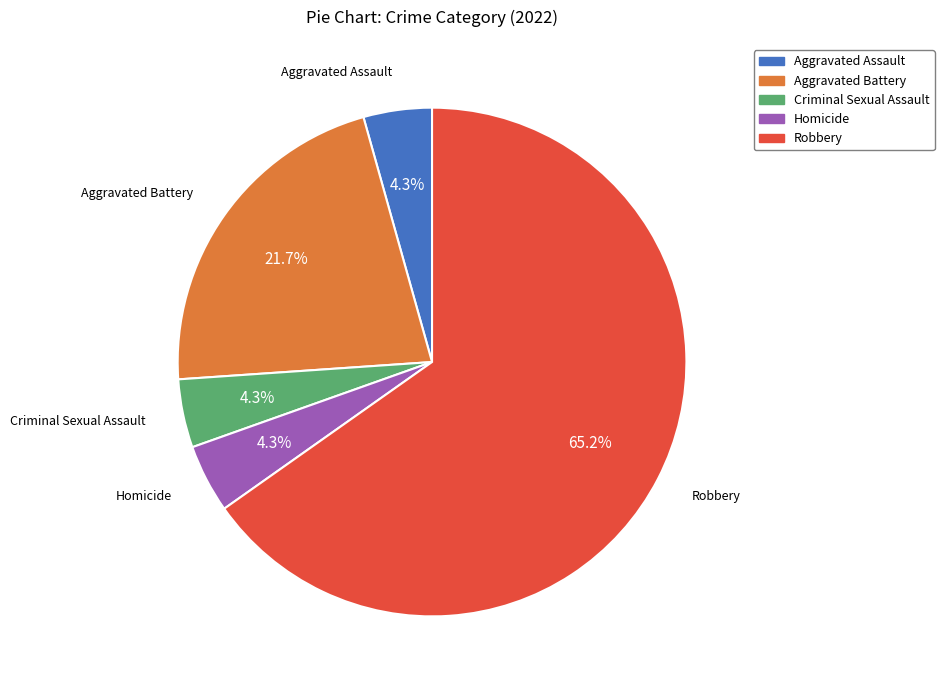

Approximately how many times larger is the value at Aggravated Assault compared to Aggravated Battery?

0.2